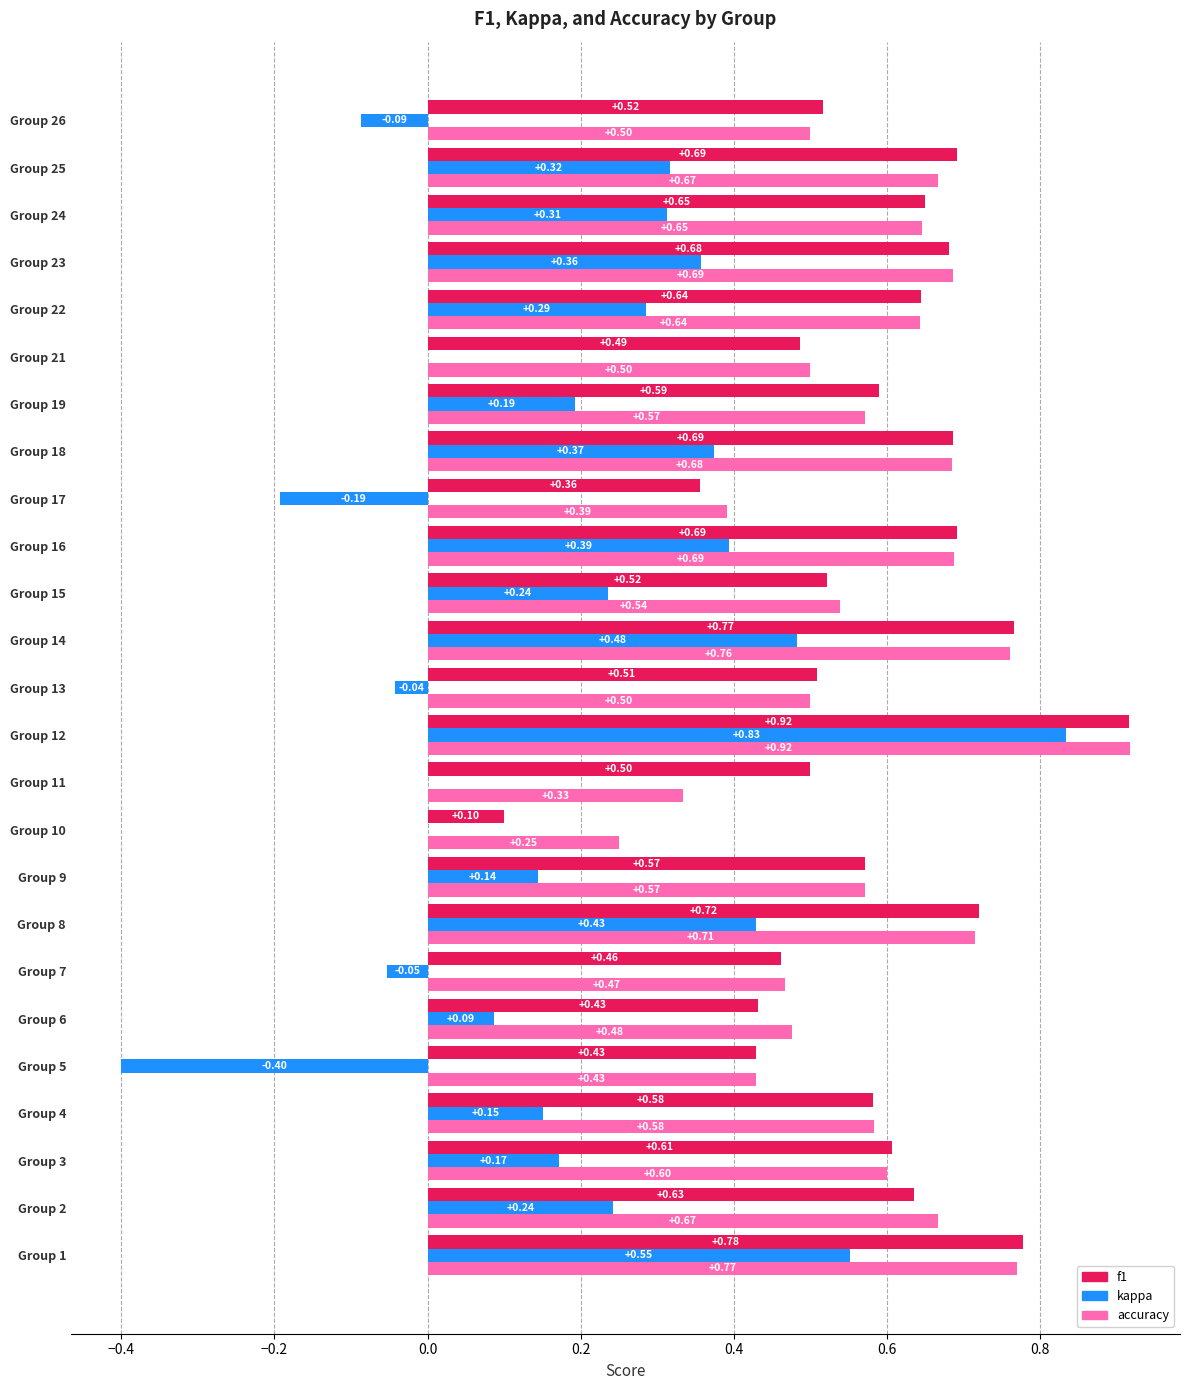

At which label does accuracy reach its peak?

Group 12